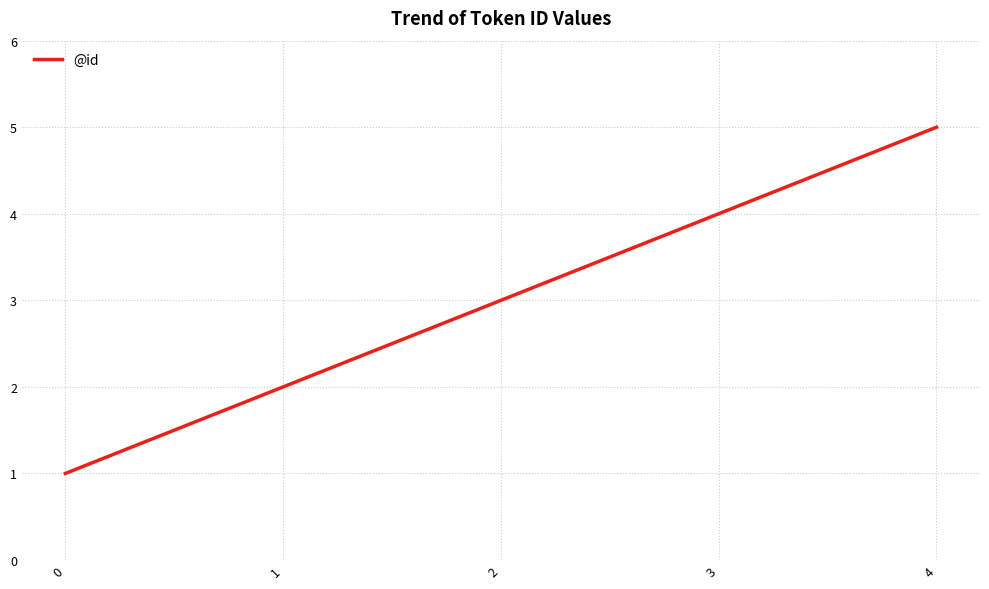

Is it true that the value at 3 is 2?

False